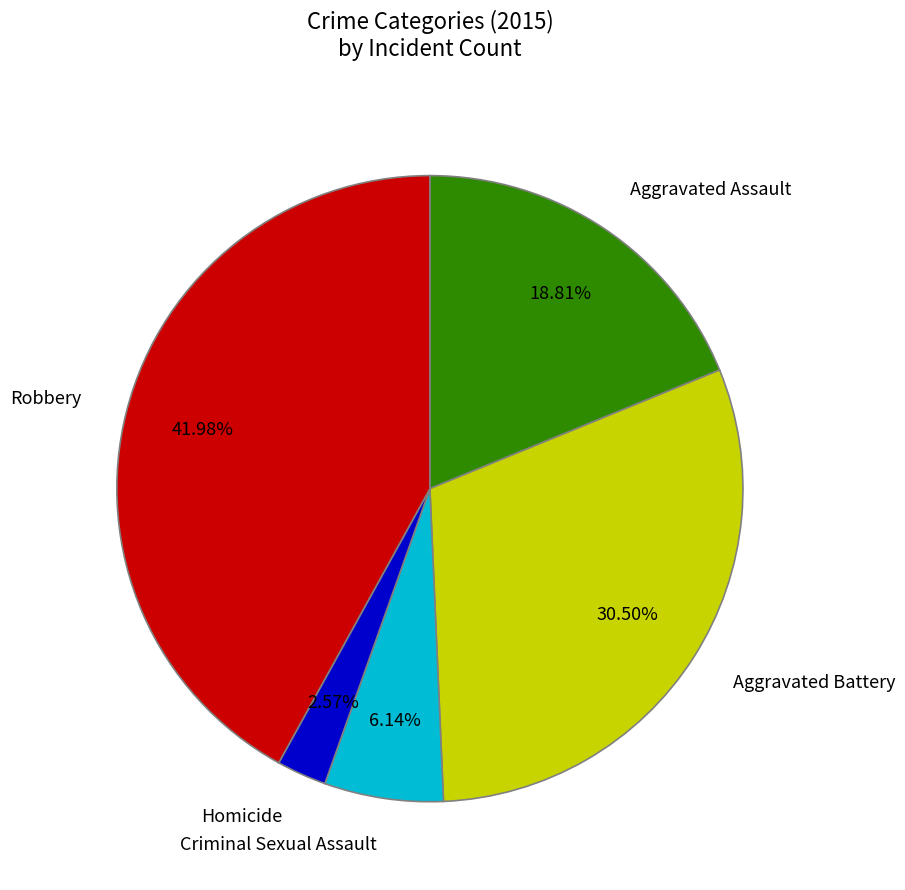

Rank the categories by value from lowest to highest.

Homicide, Criminal Sexual Assault, Aggravated Assault, Aggravated Battery, Robbery